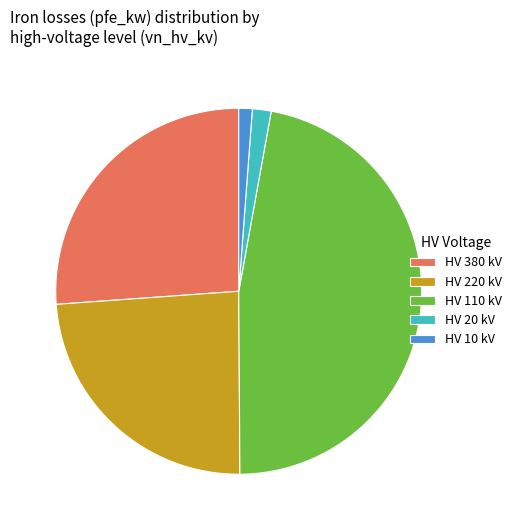

Is there any slice that represents more than half of the pie?

No